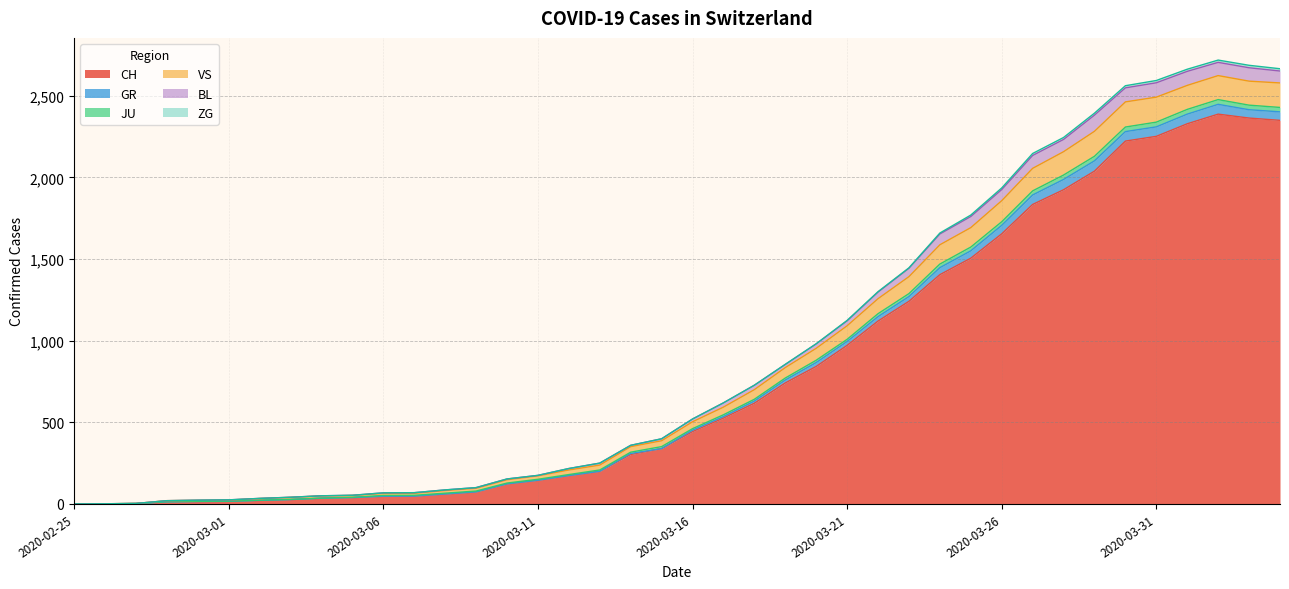

At which category does CH reach its first local peak?

2020-04-02